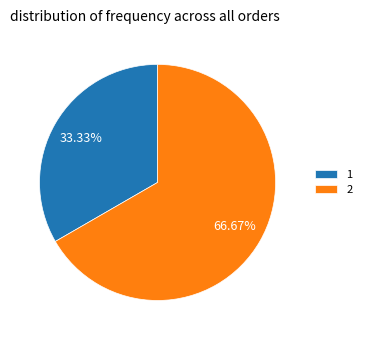

Is there any slice that represents more than half of the pie?

Yes